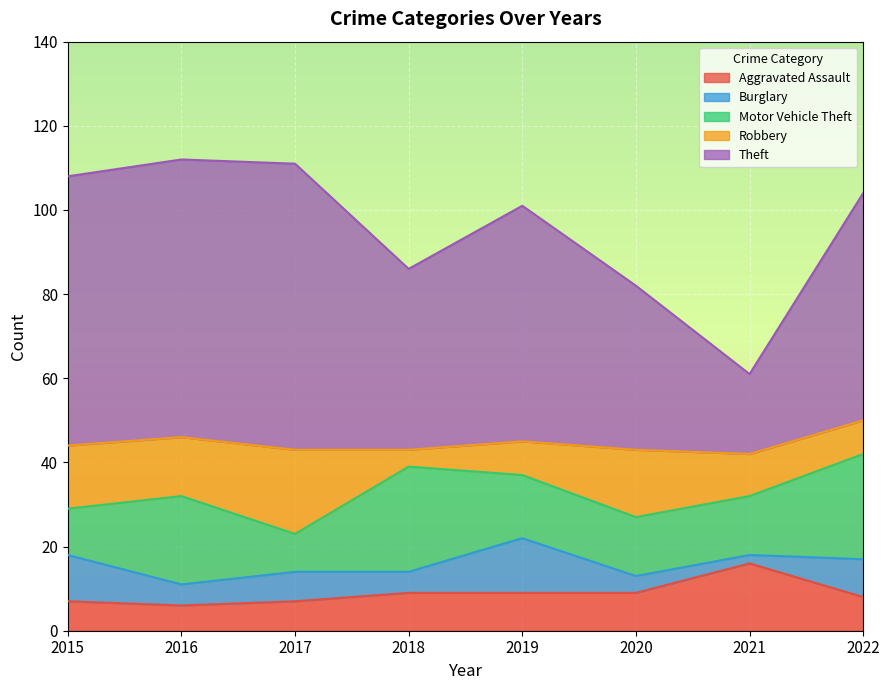

Reading right to left, extract all data points from this chart.

Aggravated Assault: 2022=8	2021=16	2020=9	2019=9	2018=9	2017=7	2016=6	2015=7
Burglary: 2022=9	2021=2	2020=4	2019=13	2018=5	2017=7	2016=5	2015=11
Motor Vehicle Theft: 2022=25	2021=14	2020=14	2019=15	2018=25	2017=9	2016=21	2015=11
Robbery: 2022=8	2021=10	2020=16	2019=8	2018=4	2017=20	2016=14	2015=15
Theft: 2022=54	2021=19	2020=39	2019=56	2018=43	2017=68	2016=66	2015=64